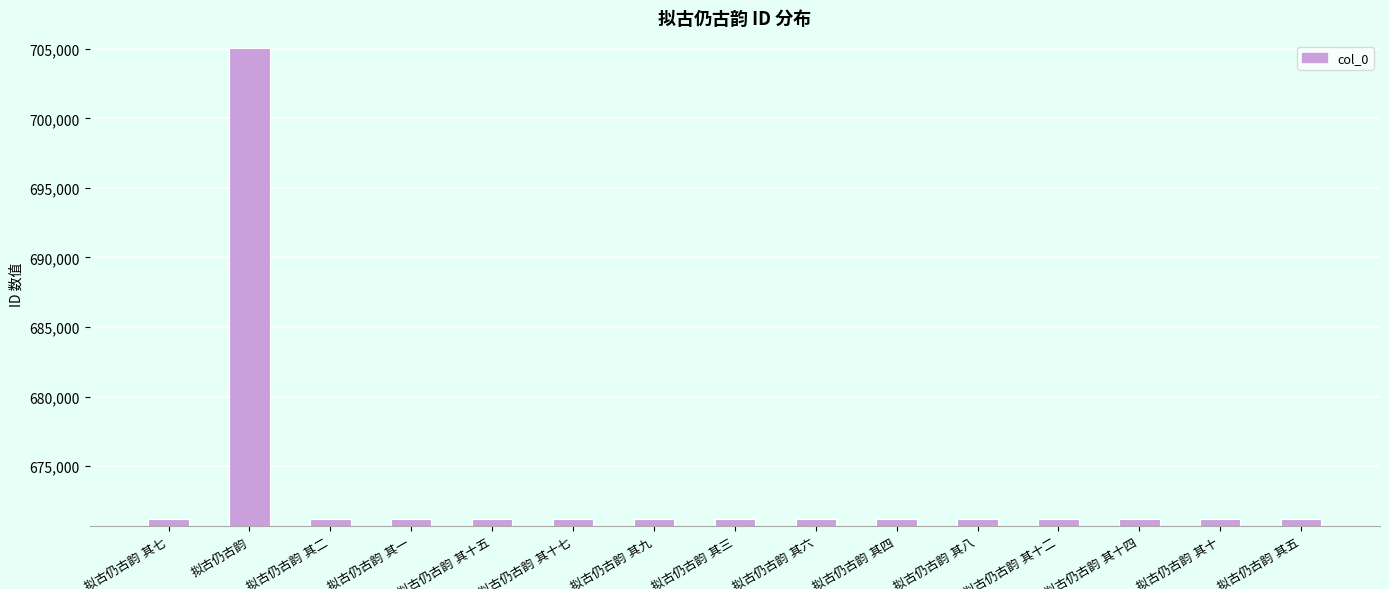

What is the average value?

673451